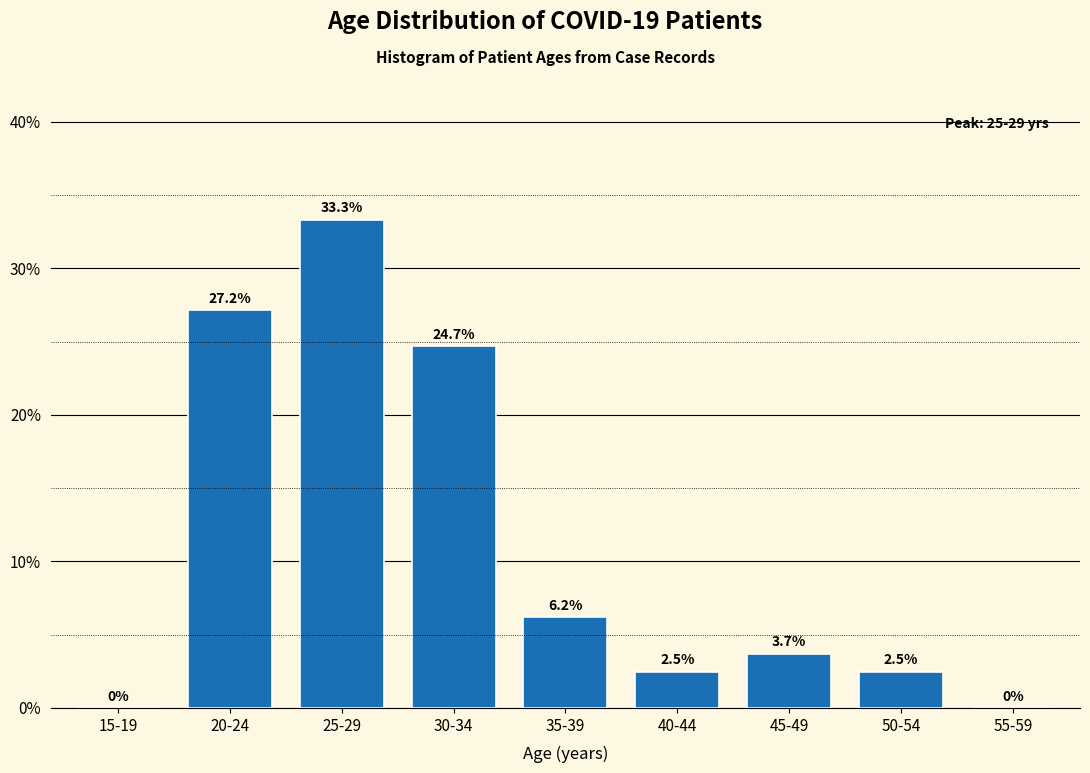

Reading left to right, what are all the values shown in this chart?

15-19=0.0	20-24=27.2	25-29=33.3	30-34=24.7	35-39=6.2	40-44=2.5	45-49=3.7	50-54=2.5	55-59=0.0